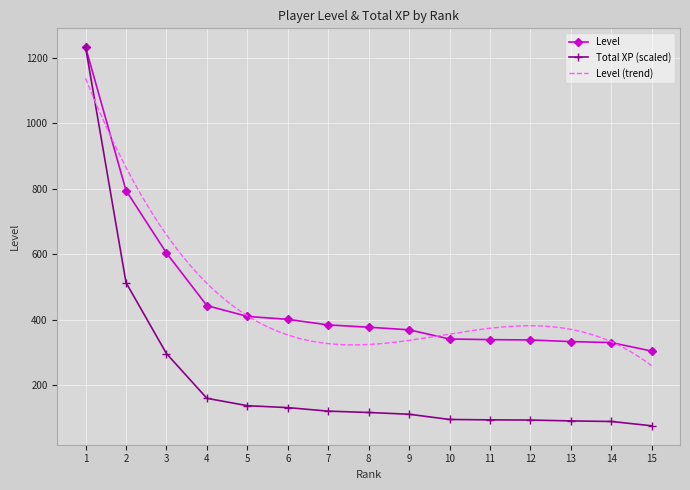

What is the difference between the Level values at 7 and 9?

15.0